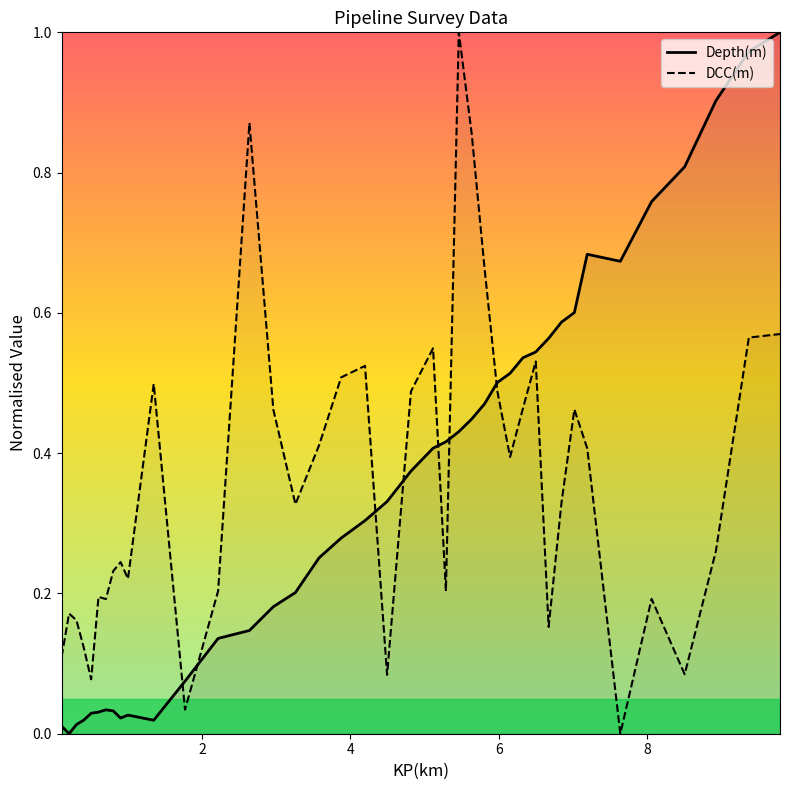

What is the difference between the maximum and minimum values in the DCC(m) series?

1.0